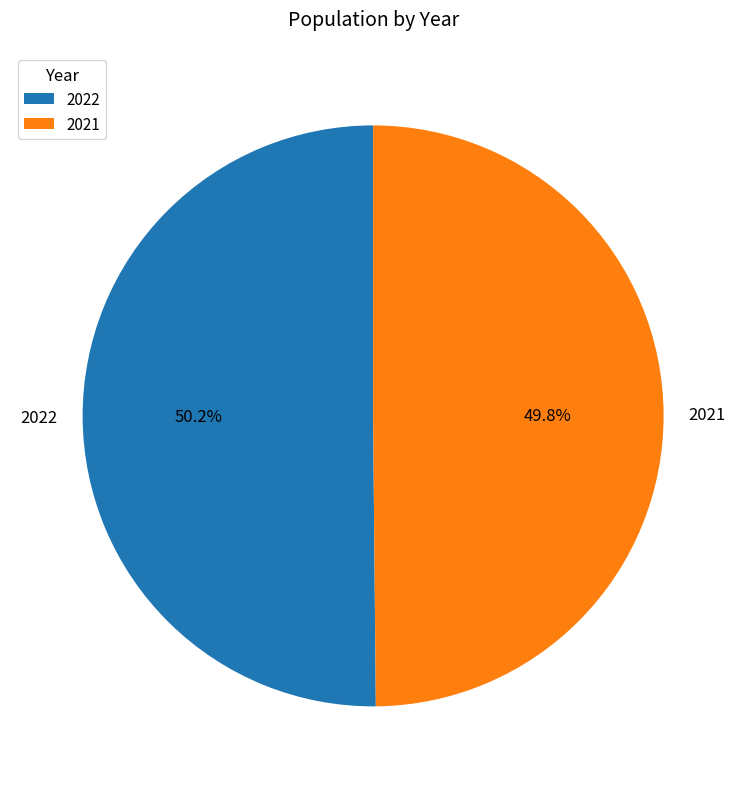

True or false: 2022 accounts for 43% of the total.

False